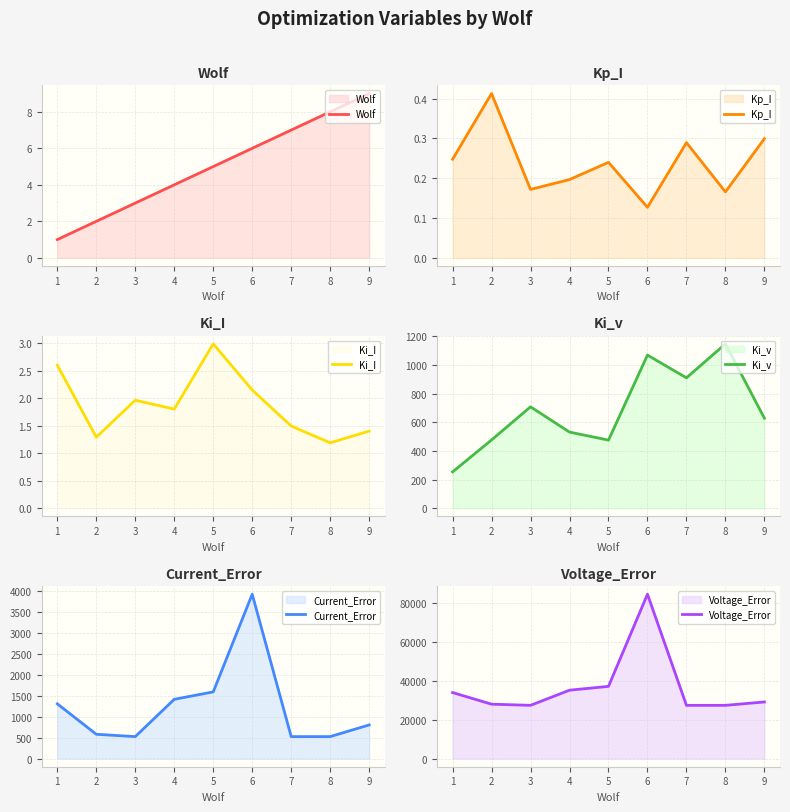

What is the difference between the highest and lowest values at 2?

28025.9